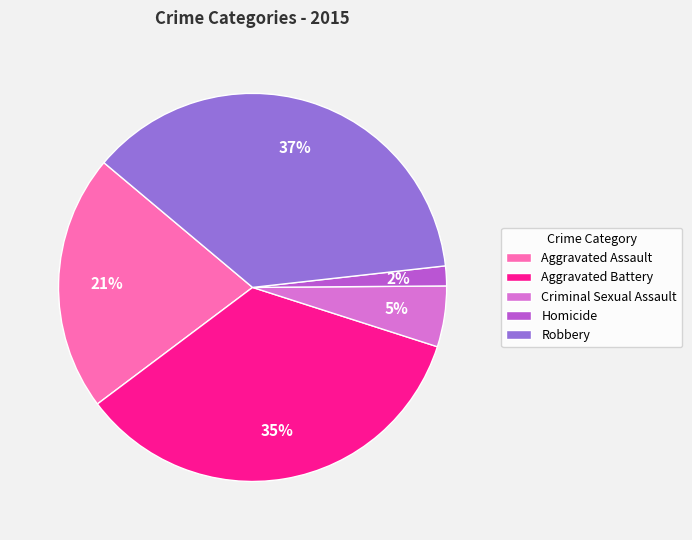

Is there any slice that represents more than half of the pie?

No